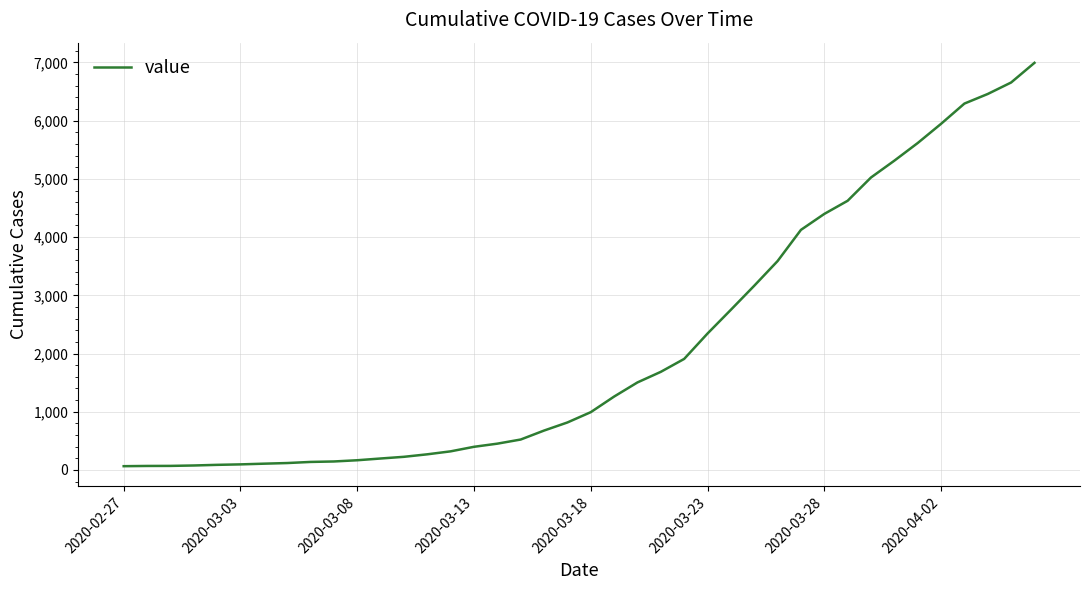

What is the maximum value shown in the chart?

6994